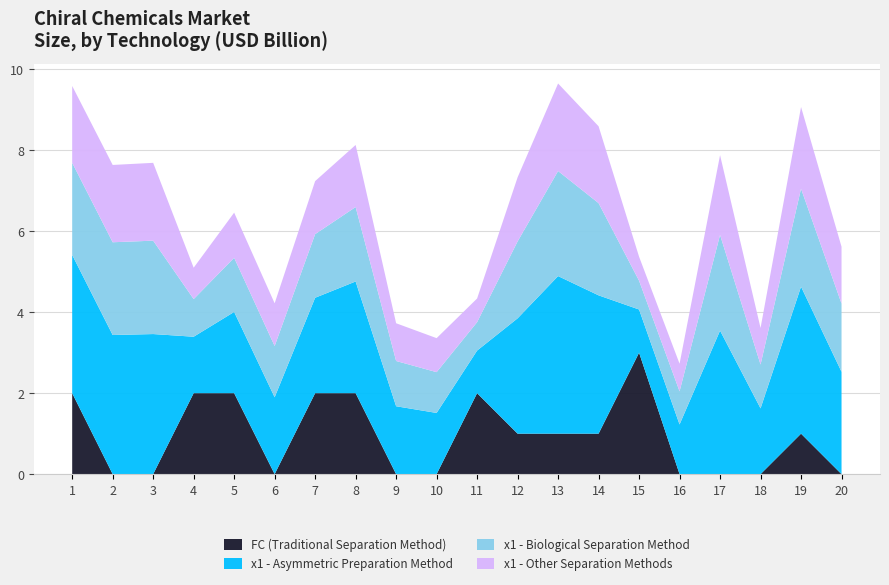

True or false: FC (Traditional Separation Method) has a value of 2.0 at 8.

True